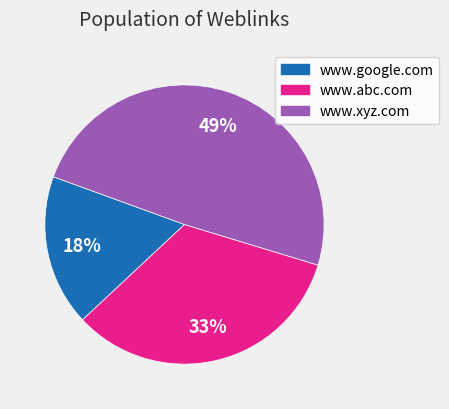

What is the ratio of the value at www.abc.com to the value at www.xyz.com?

0.7